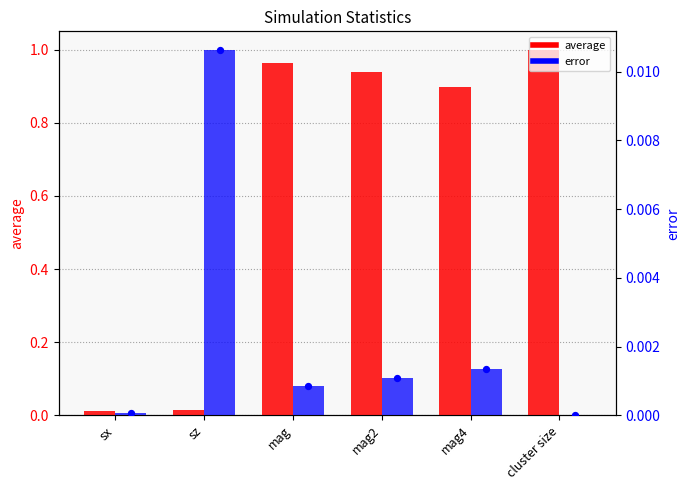

Which series reaches the minimum Y coordinate?

error